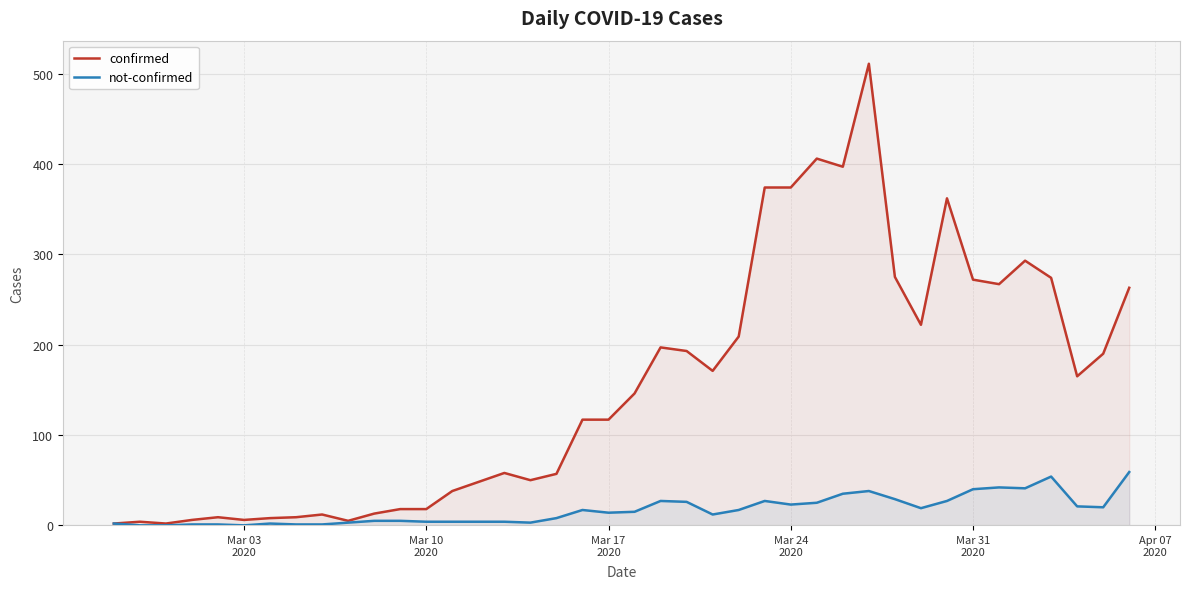

Which series has the largest total across all categories?

confirmed